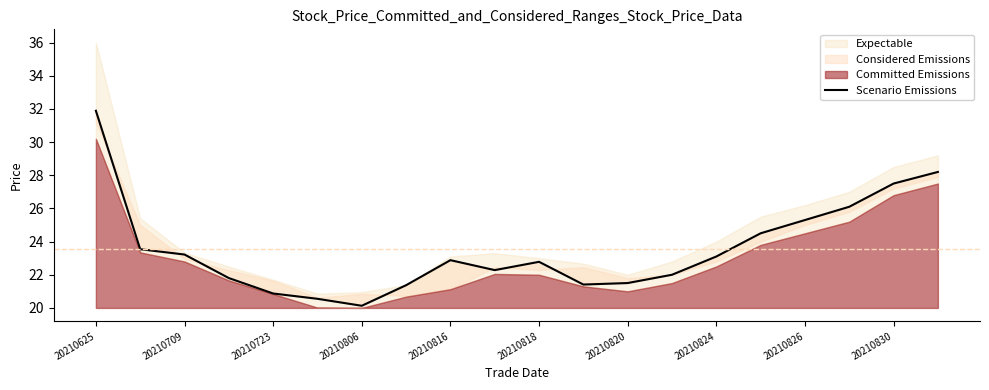

Between 15 and 20210625, which is larger?

20210625